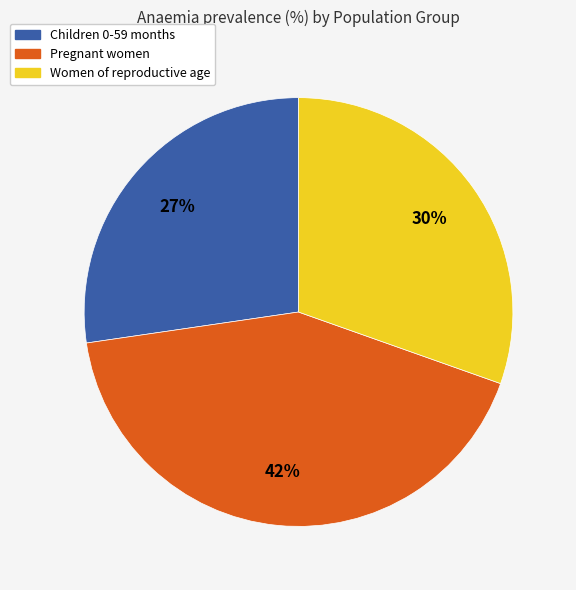

How many slices are in this pie chart?

3